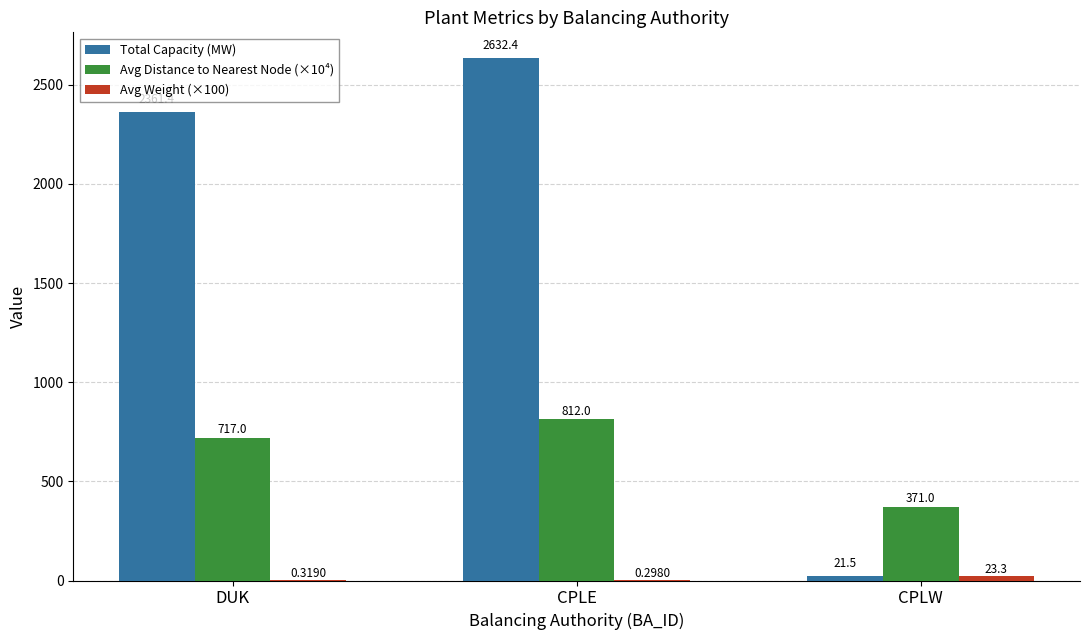

Which series changed the most between DUK and CPLW?

Total Capacity (MW)